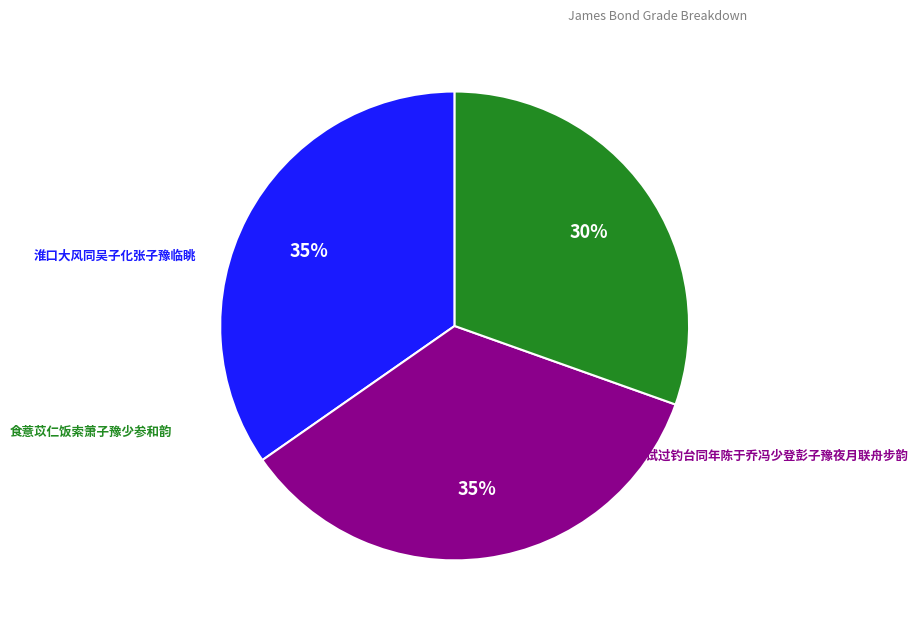

Is there a majority slice in this chart?

No